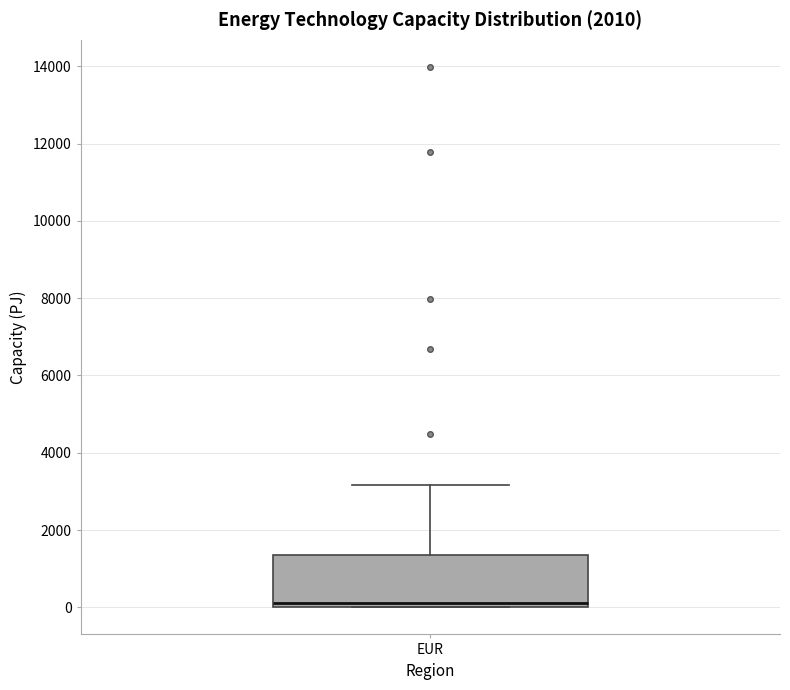

Transcribe this box plot: give where the median line is, the range the box spans, and where the two whiskers end, as read against the y-axis. The values are not printed on the chart, so give them approximately, as read against the axis.

median 200, box 0 to 1400, whiskers 0 to 3200